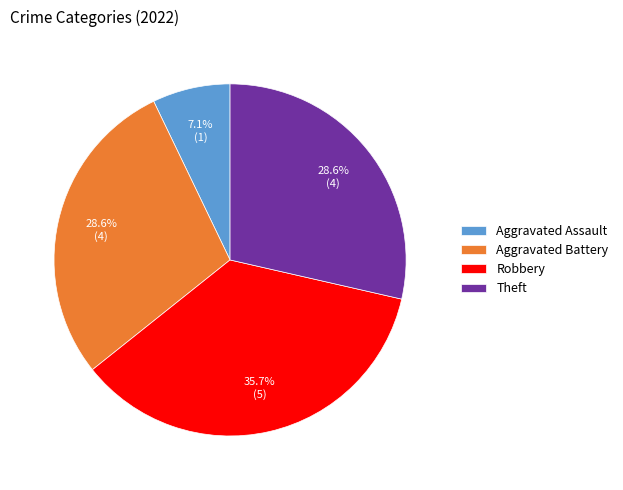

Do Theft and Robbery together represent more than half of the pie?

Yes